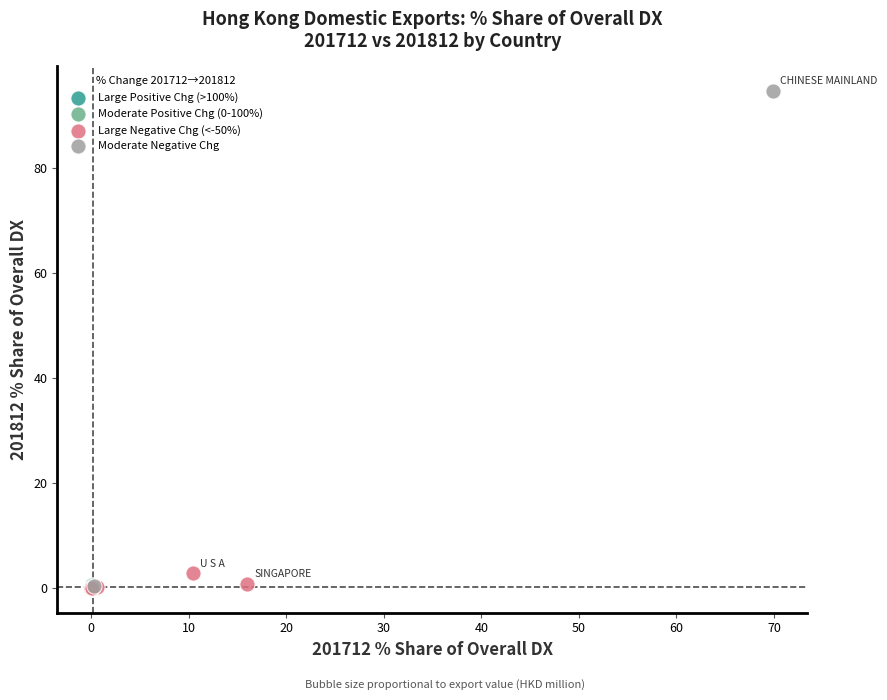

Which series reaches the maximum Y coordinate?

Moderate Negative Chg